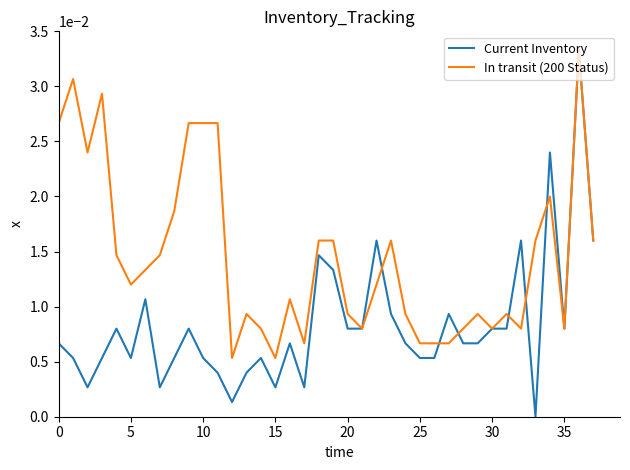

List the series in order of their overall mean, highest first.

In transit (200 Status), Current Inventory